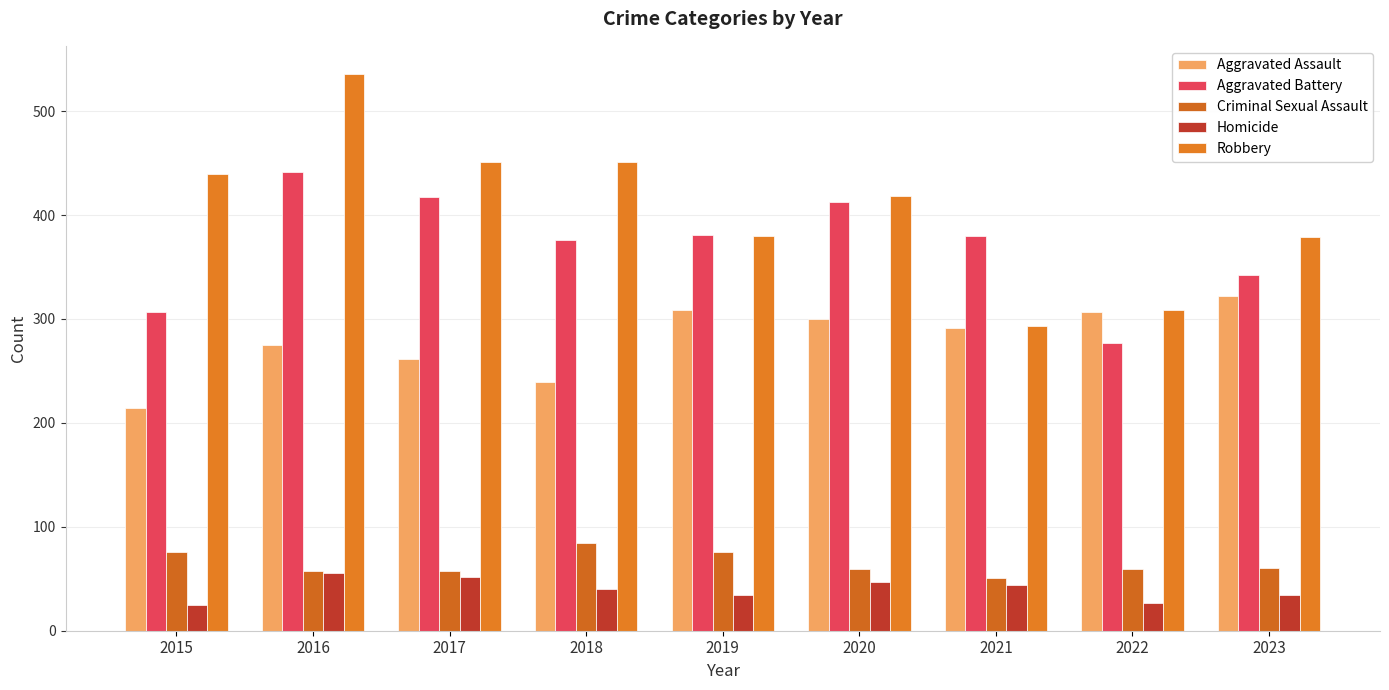

Rank the categories by Criminal Sexual Assault value from lowest to highest.

2021, 2016, 2017, 2020, 2022, 2023, 2015, 2019, 2018